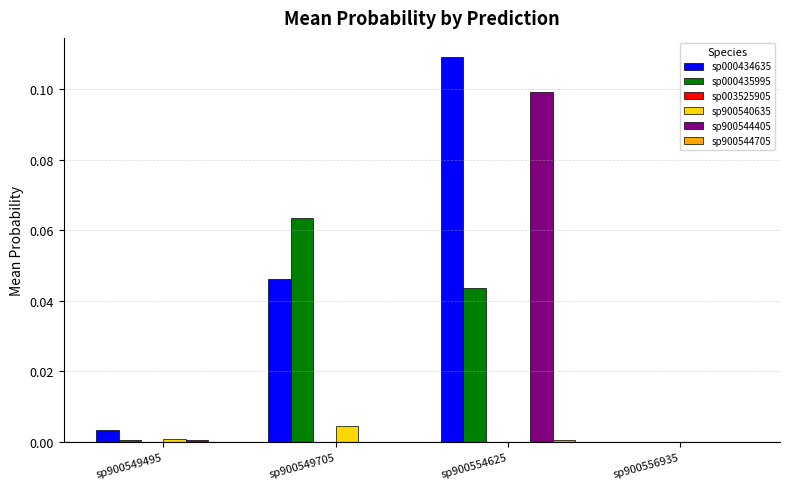

The sp000434635 series shows 0.0 at sp900556935. True or false?

True